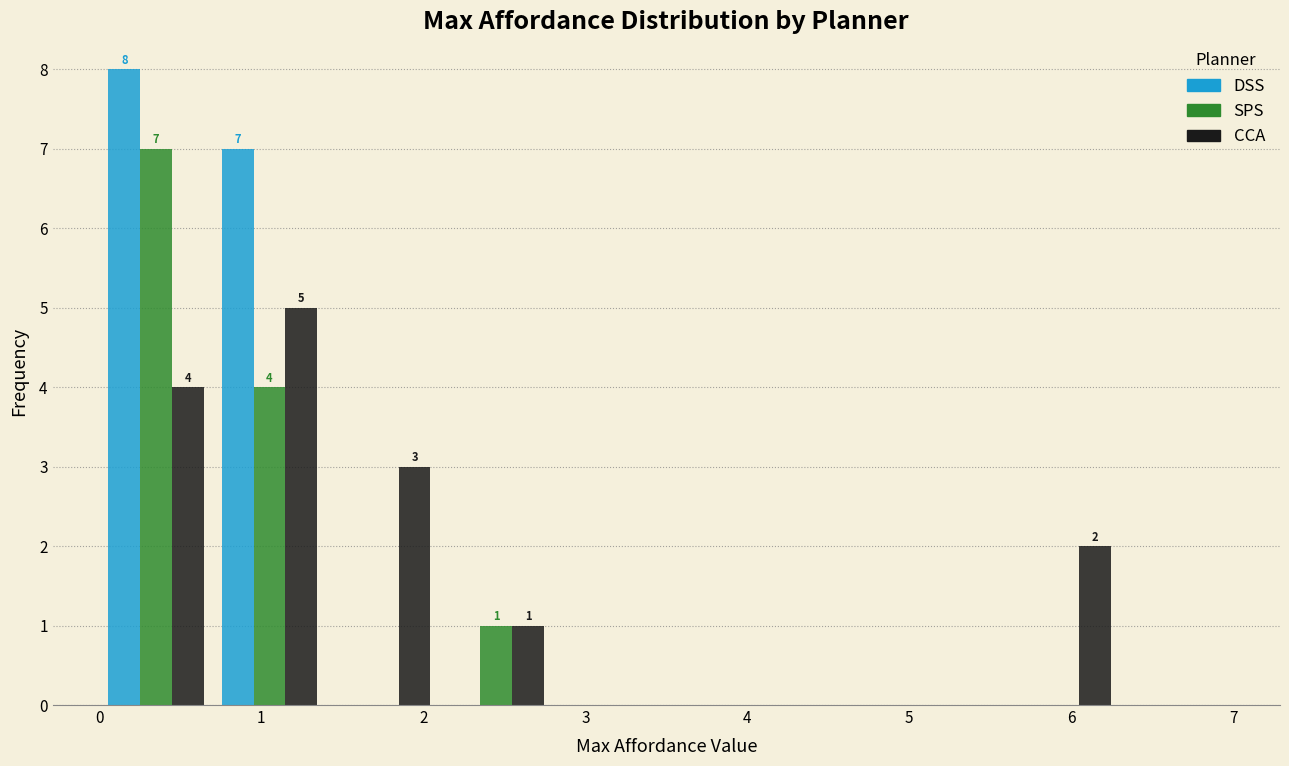

In the SPS series, which range on the x-axis has the tallest bar?

0.0 to 0.7